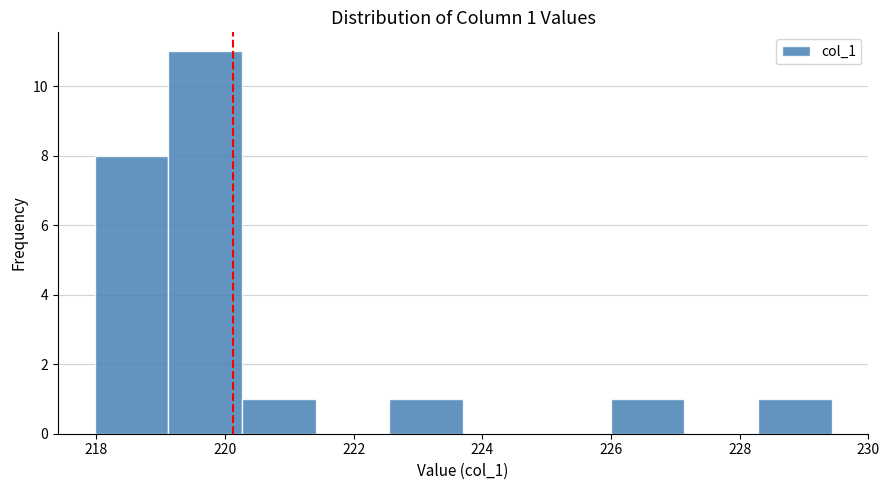

Over which range of the x-axis is the bar tallest?

219.2 to 220.2